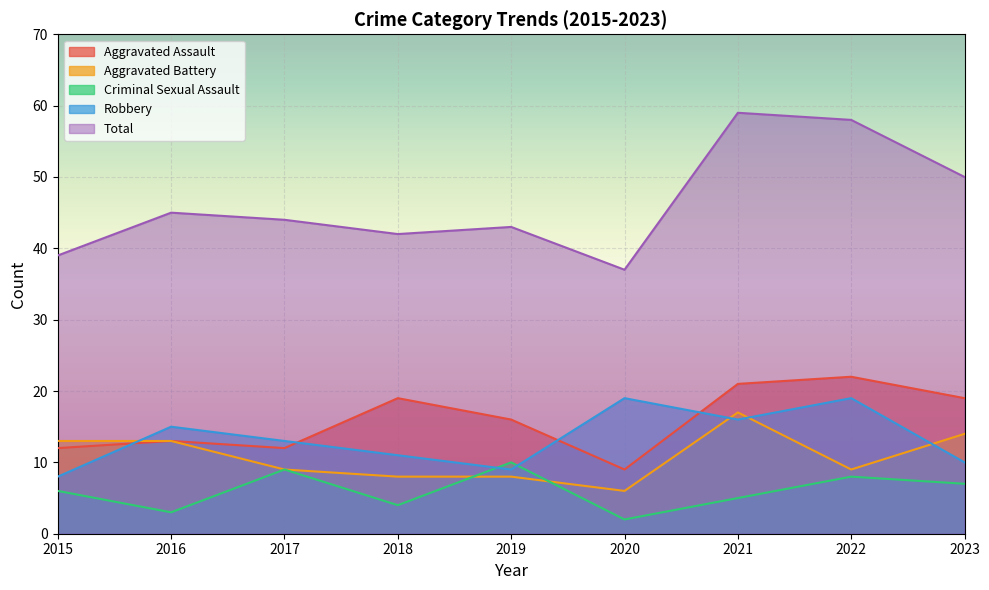

Which category has the lowest value across all series?

2020